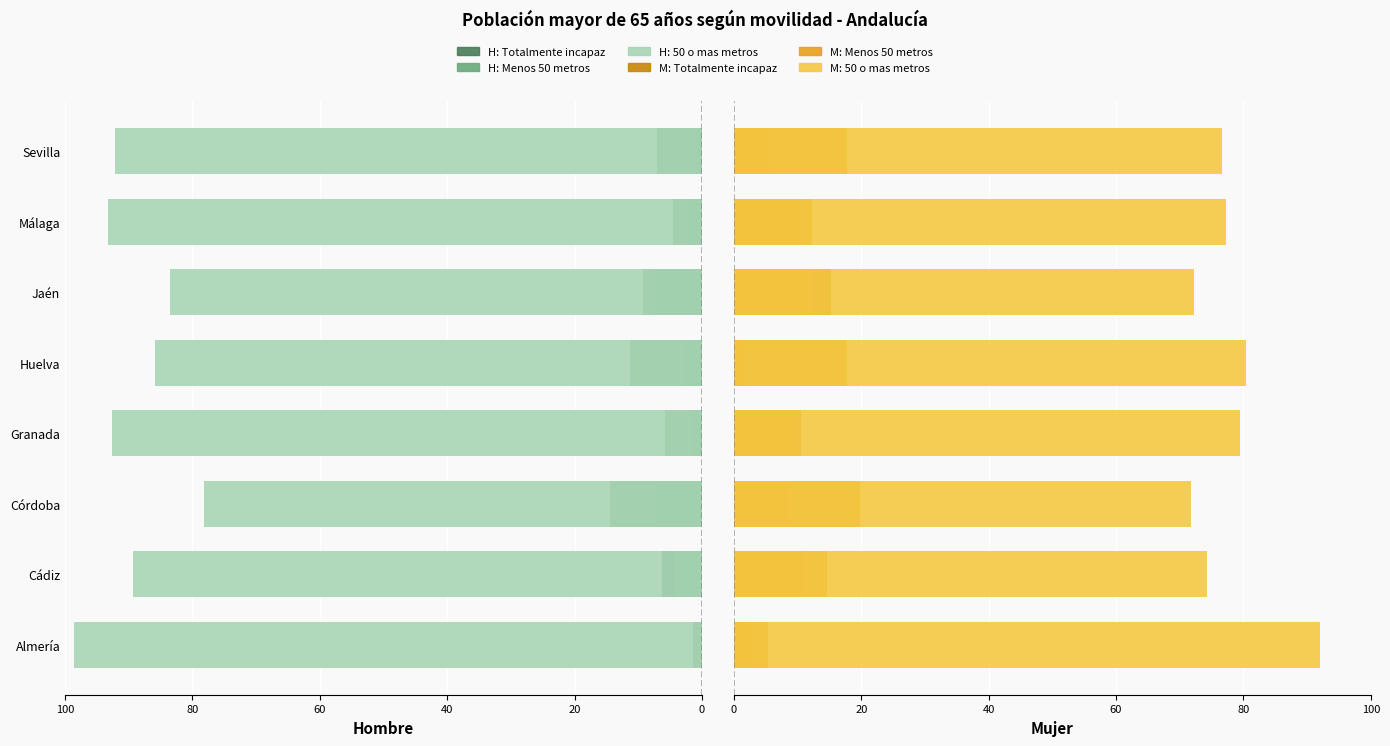

Is it true that 50 o mas metros equals 76.6 at Sevilla?

True